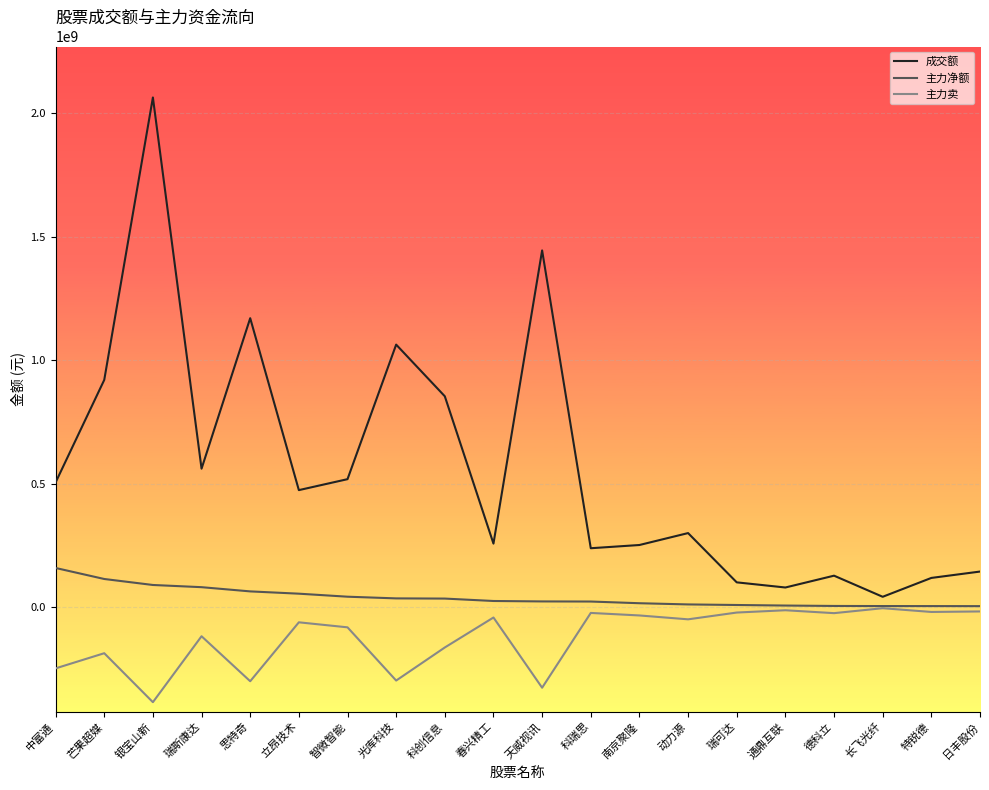

At how many categories does at least one series exceed 775788249?

6